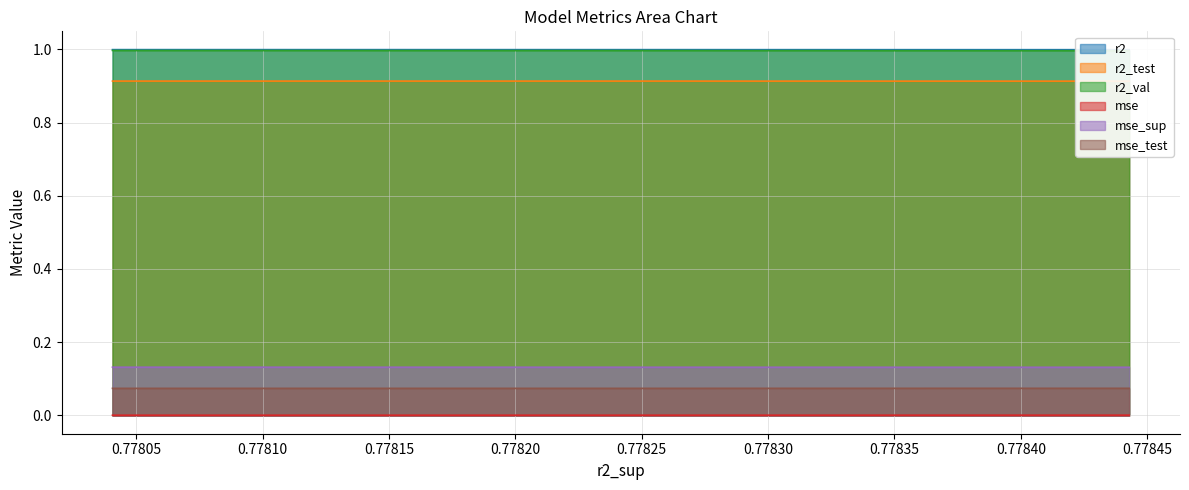

What is the spread (max minus min) of values at model_4_13_7?

1.0